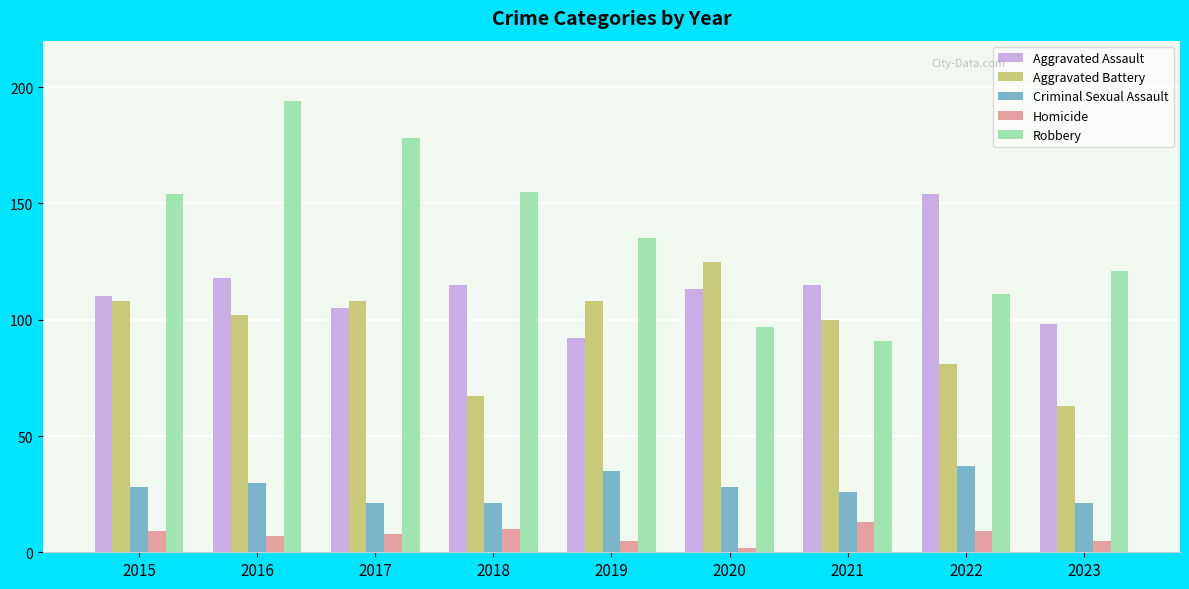

Is it true that Aggravated Assault equals 110 at 2015?

True